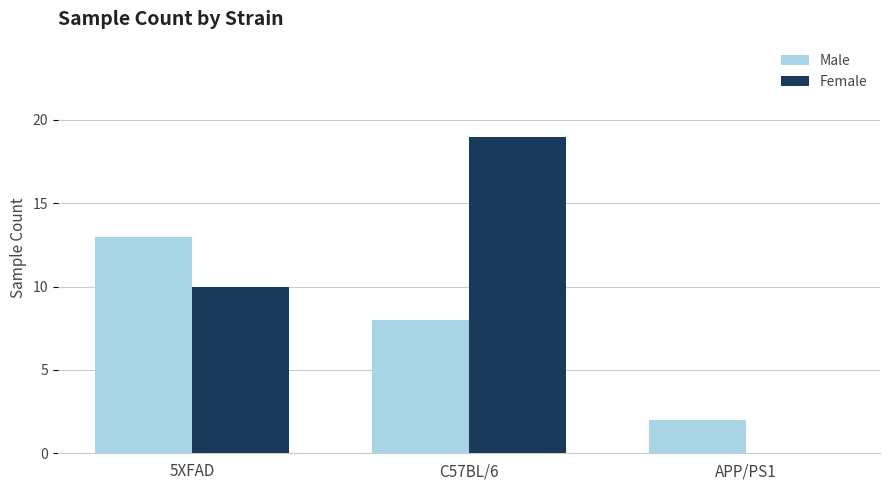

What is the average value of the Male series?

8